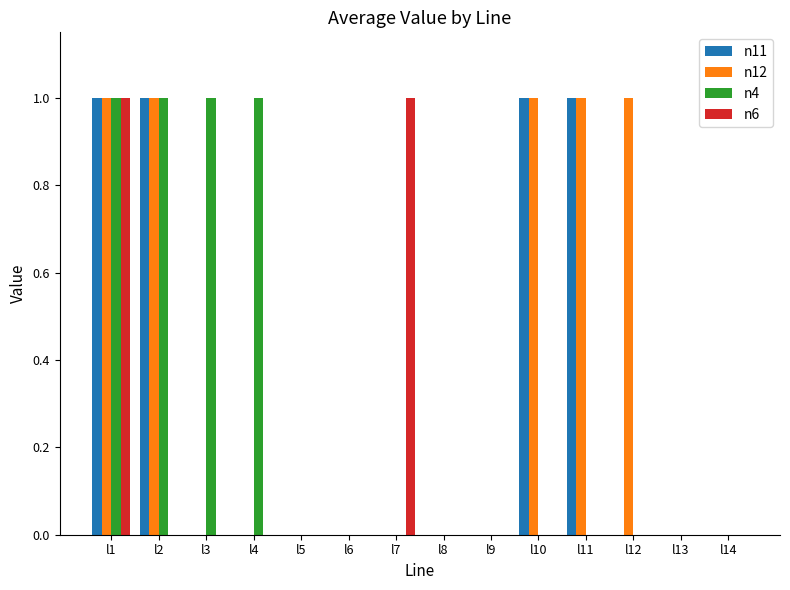

What is the maximum value shown in the chart?

1.0